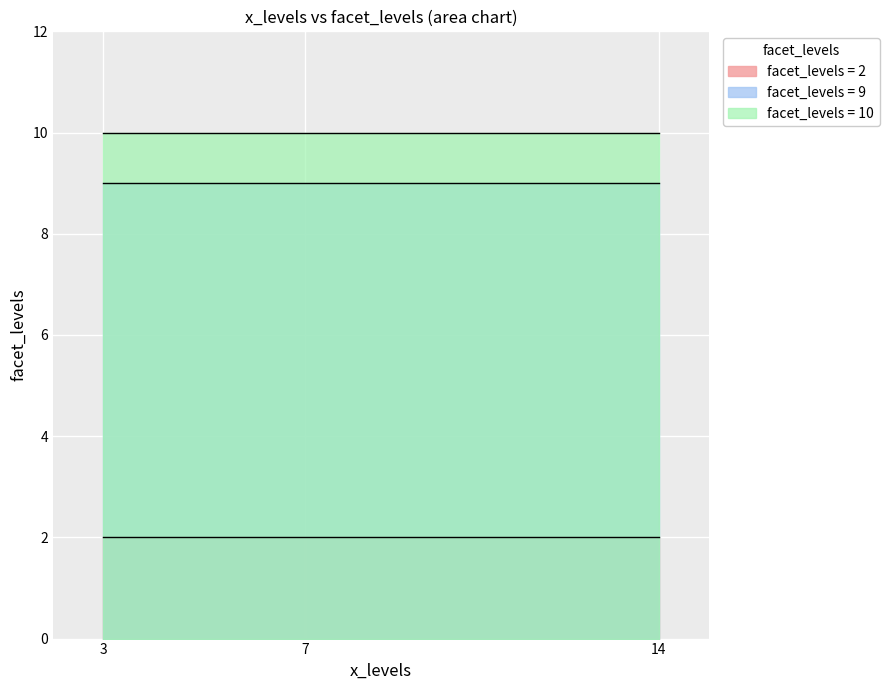

At 3, list the series in order from smallest to largest.

facet_levels = 2, facet_levels = 9, facet_levels = 10